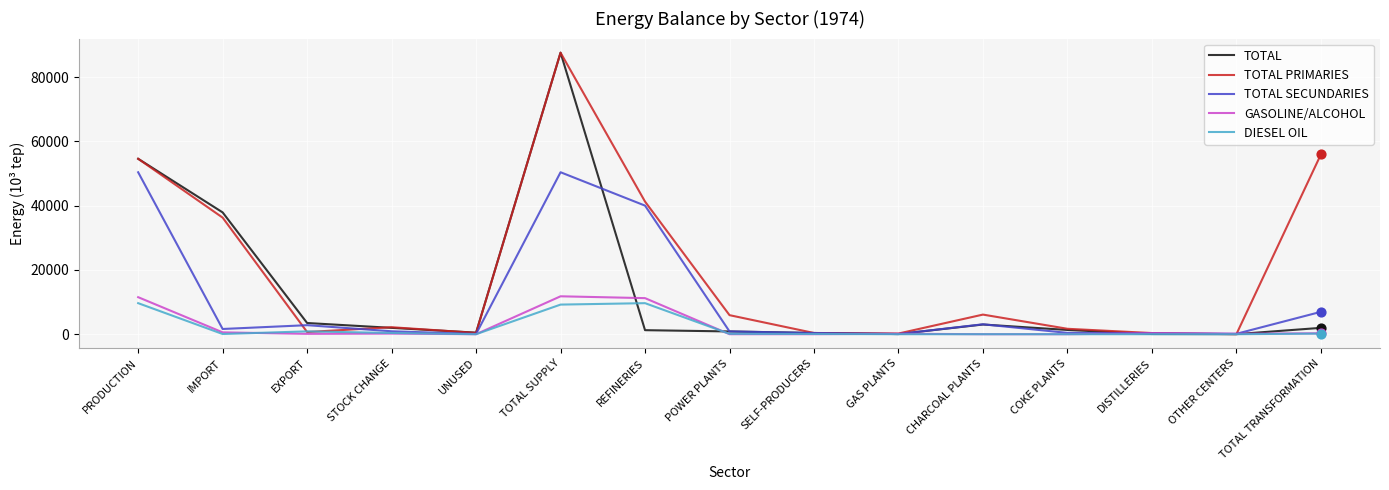

What is the total value across all series at POWER PLANTS?

7763.6